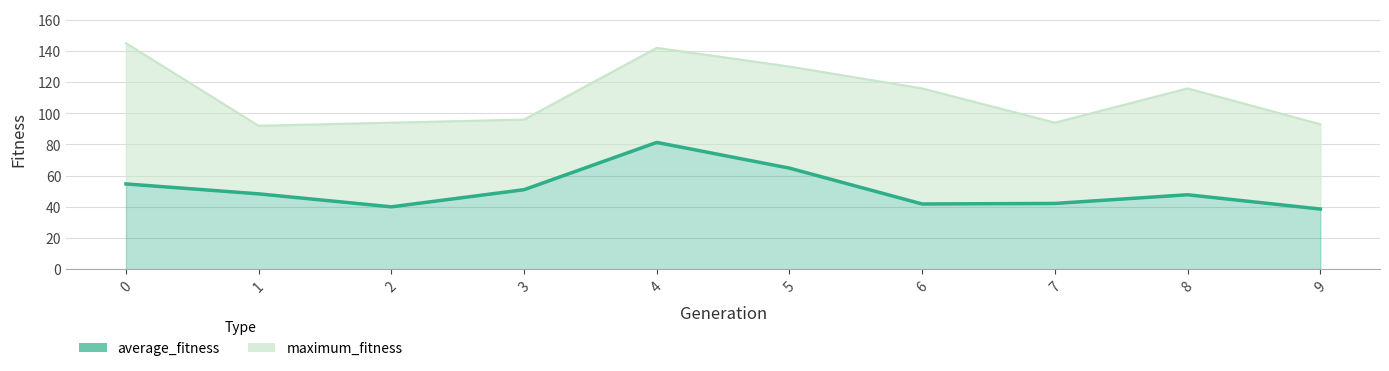

How many categories are shown in the chart?

10